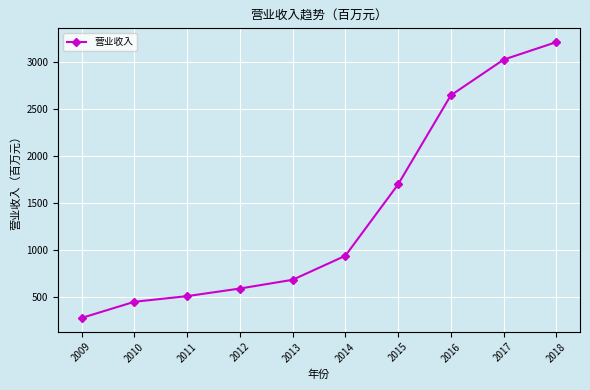

Which category has the lowest value across all series?

2009